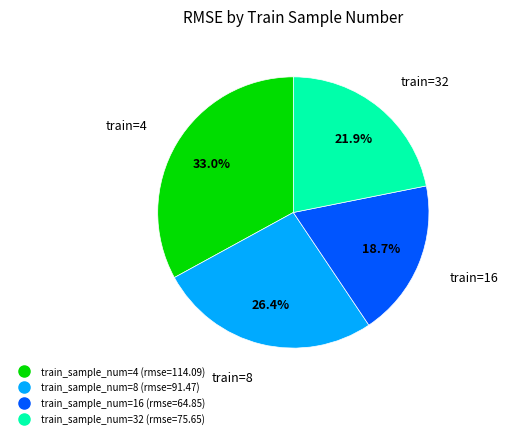

Is there a majority slice in this chart?

No